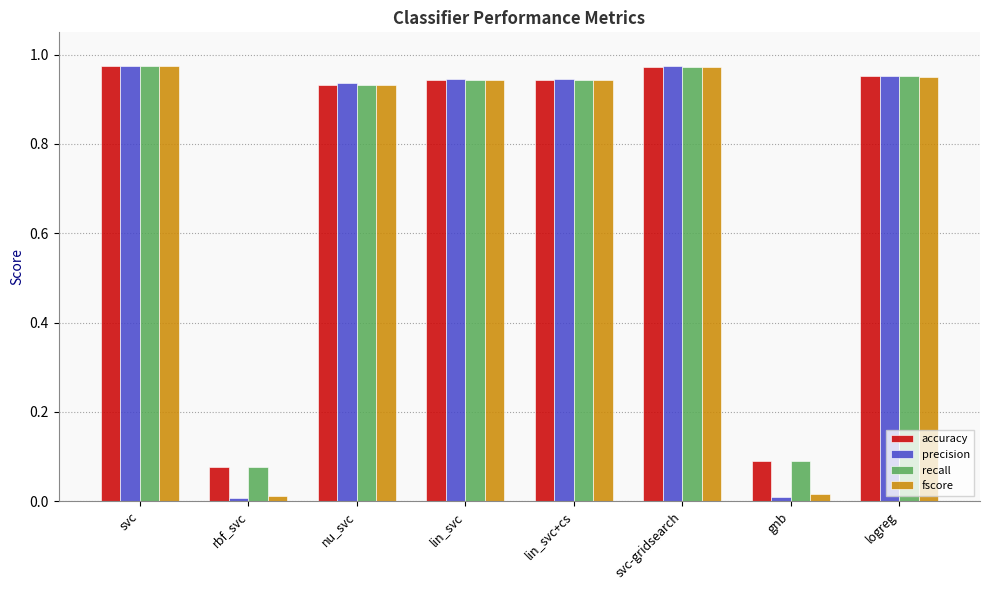

The precision series shows 1.7 at svc-gridsearch. True or false?

False